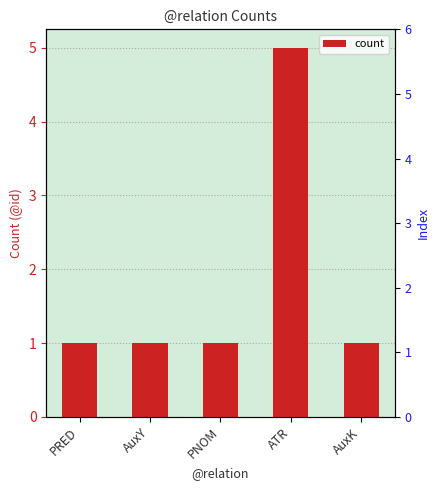

What is the label of the 1st bar from the left?

PRED